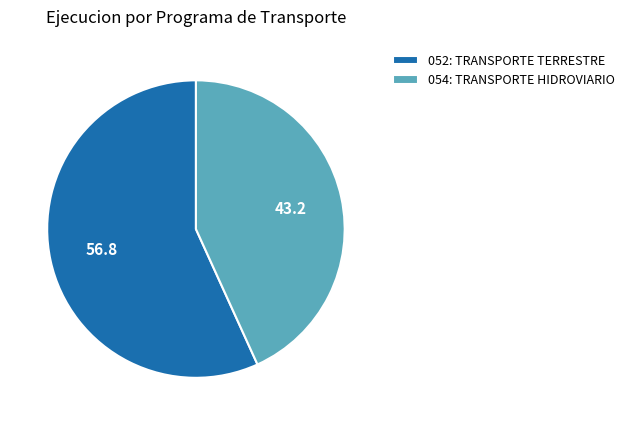

Is 052: TRANSPORTE TERRESTRE the majority of the pie?

Yes